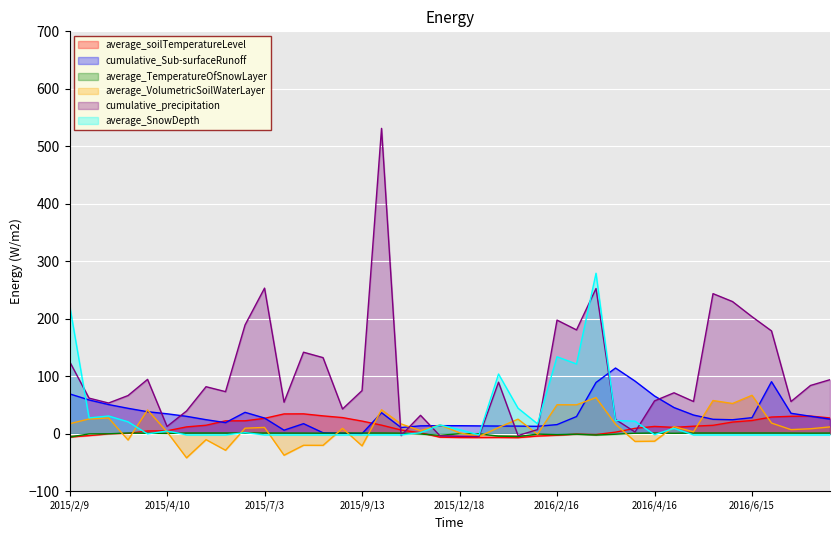

How many values in the average_soilTemperatureLevel series exceed 11?

21